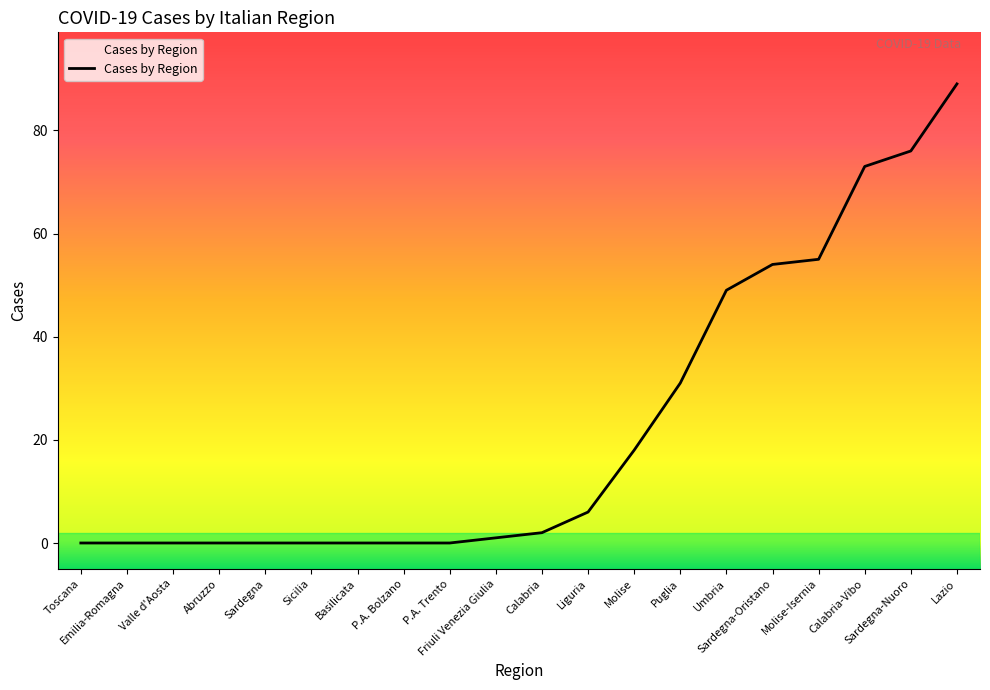

What is the maximum value shown in the chart?

89